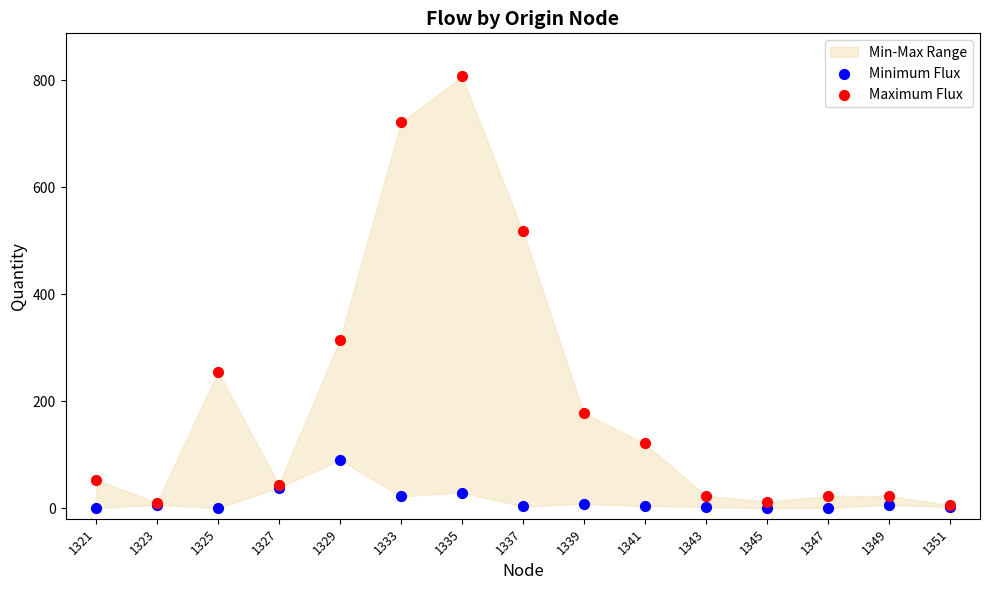

Across all series, what Y value is closest to 403?

315